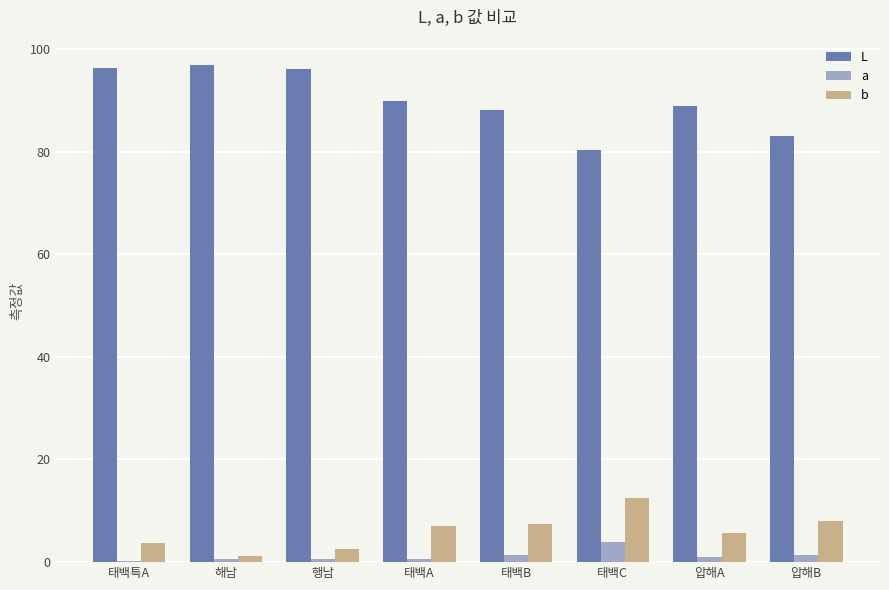

What is the greatest value displayed?

96.9